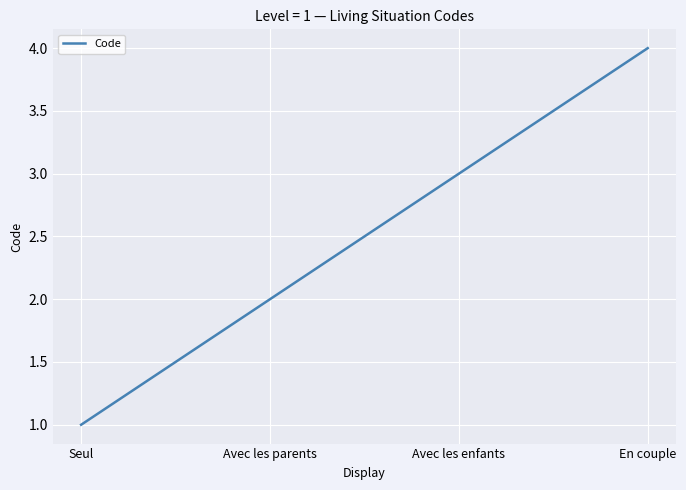

Is it true that the value at Avec les enfants is 3?

True